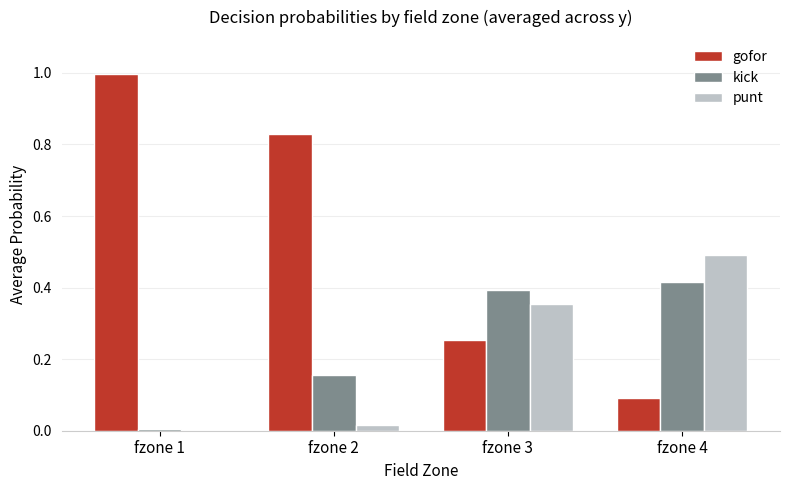

The value of kick at fzone 4 is 0.3. True or false?

False